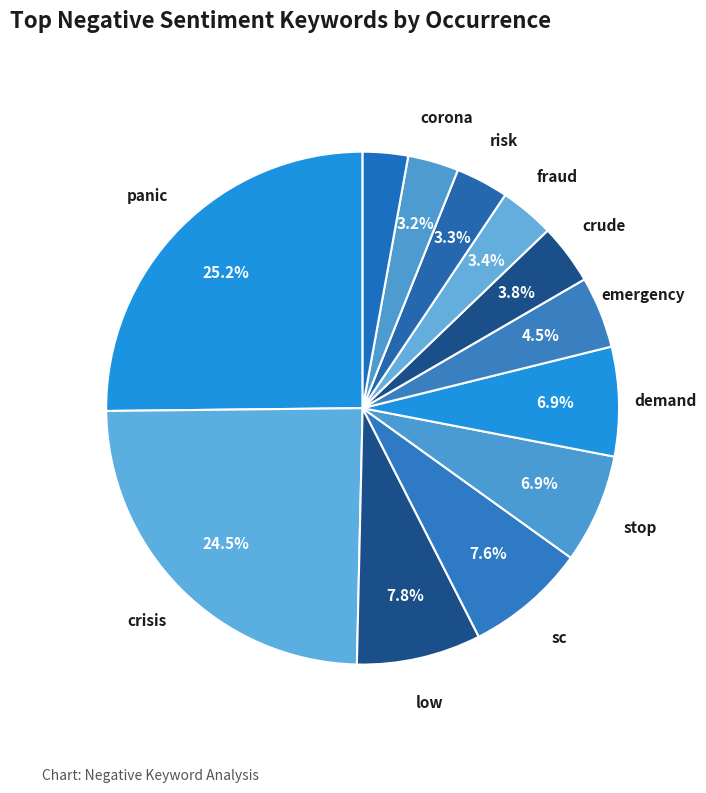

How many segments does this pie chart have?

12